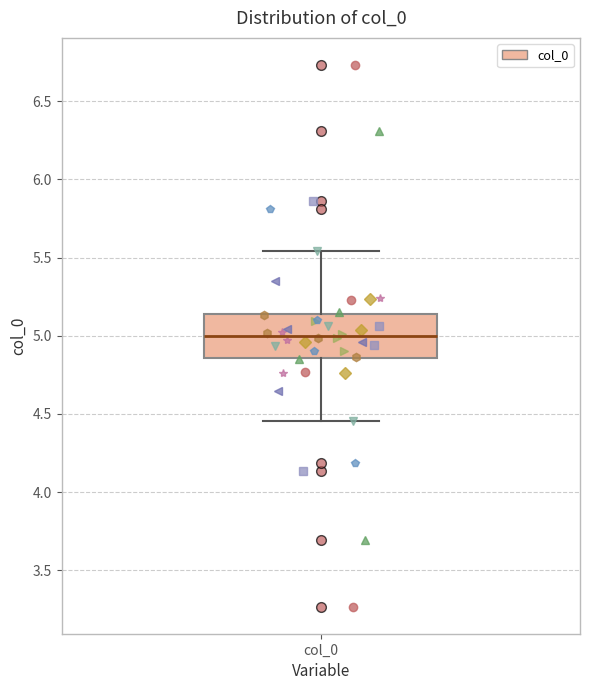

Read this box plot against the y-axis: the position of the median line, the range covered by the box, and the ends of both whiskers. The values are not printed on the chart, so give them approximately, as read against the axis.

median 5.00, box 4.85 to 5.15, whiskers 4.45 to 5.55